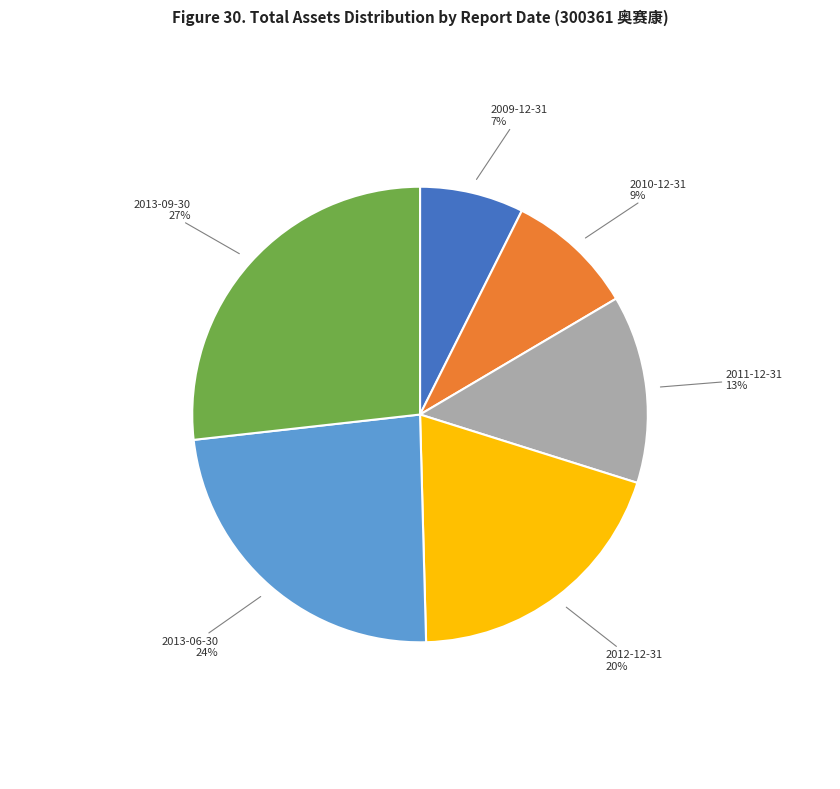

To the nearest percent, what percentage of the pie is 2013-06-30?

24%